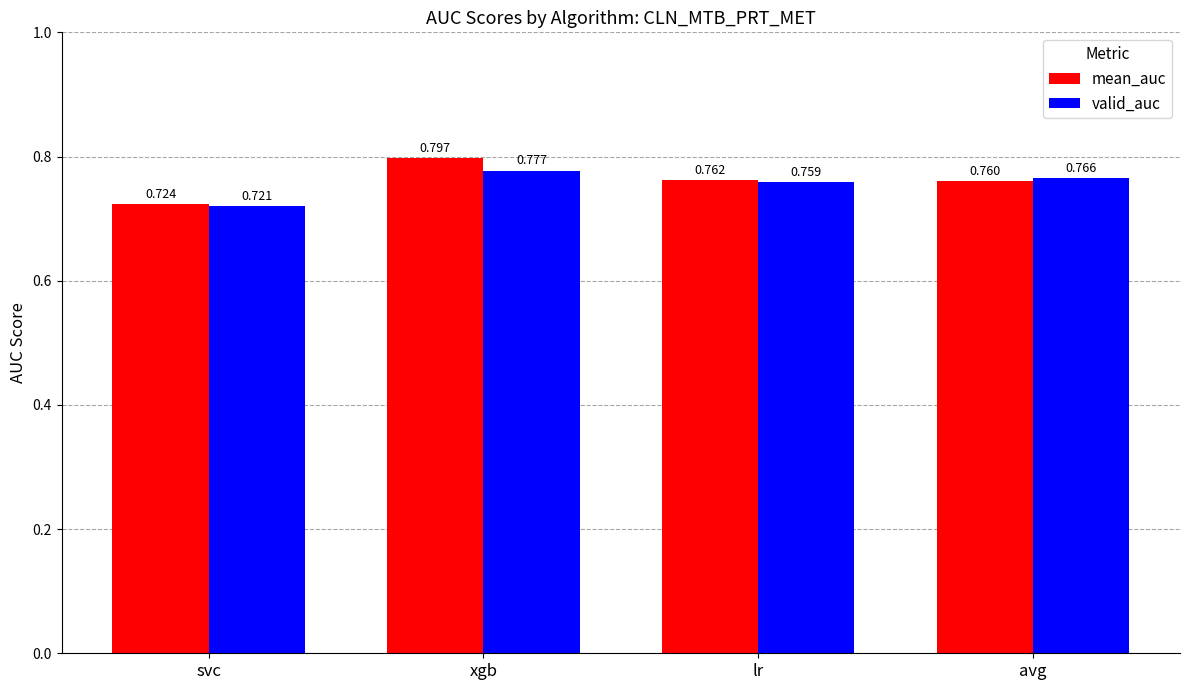

How many bars are there in total?

8